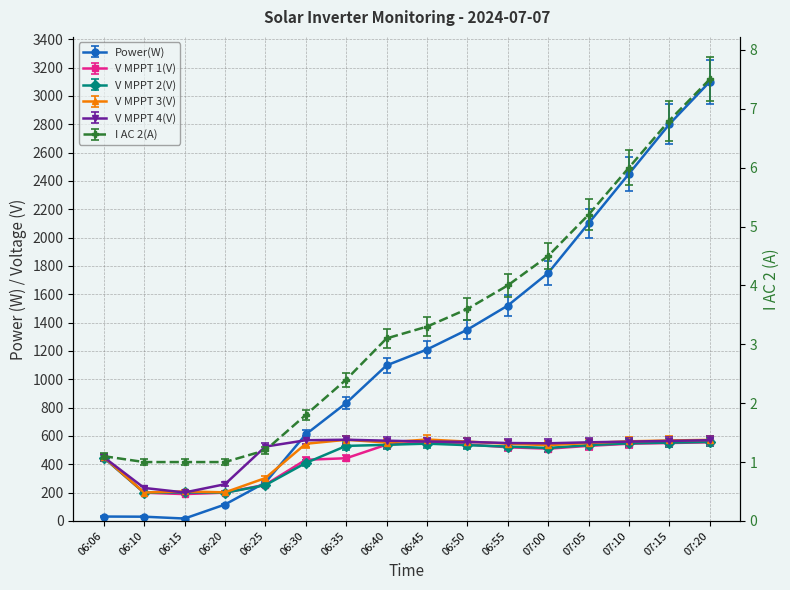

Does the chart have visible grid lines?

Yes